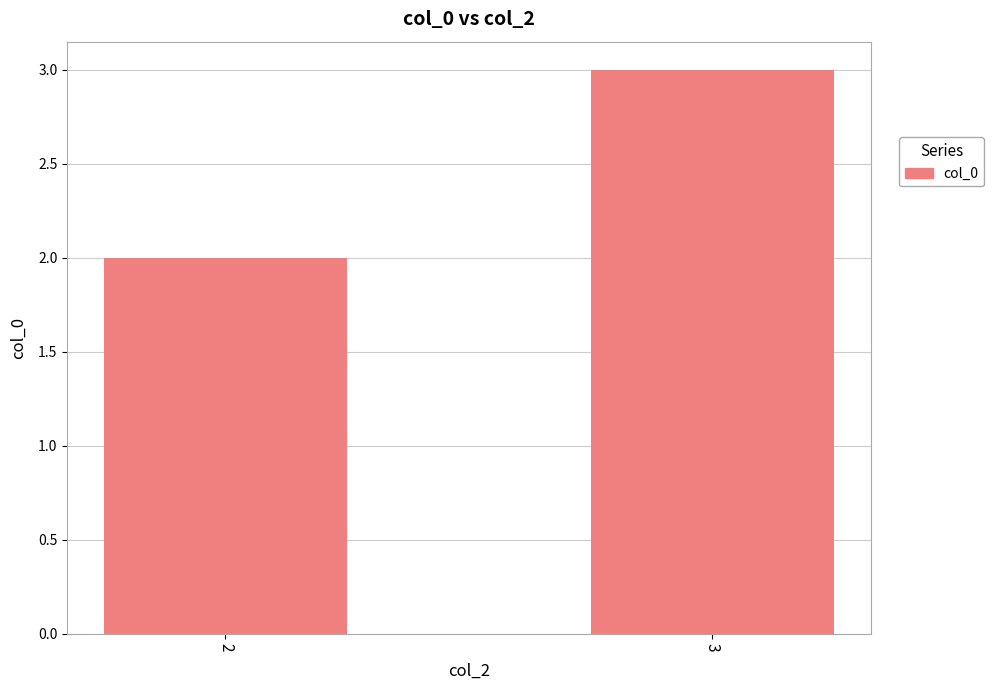

What is the value of the 2nd bar from the left?

3